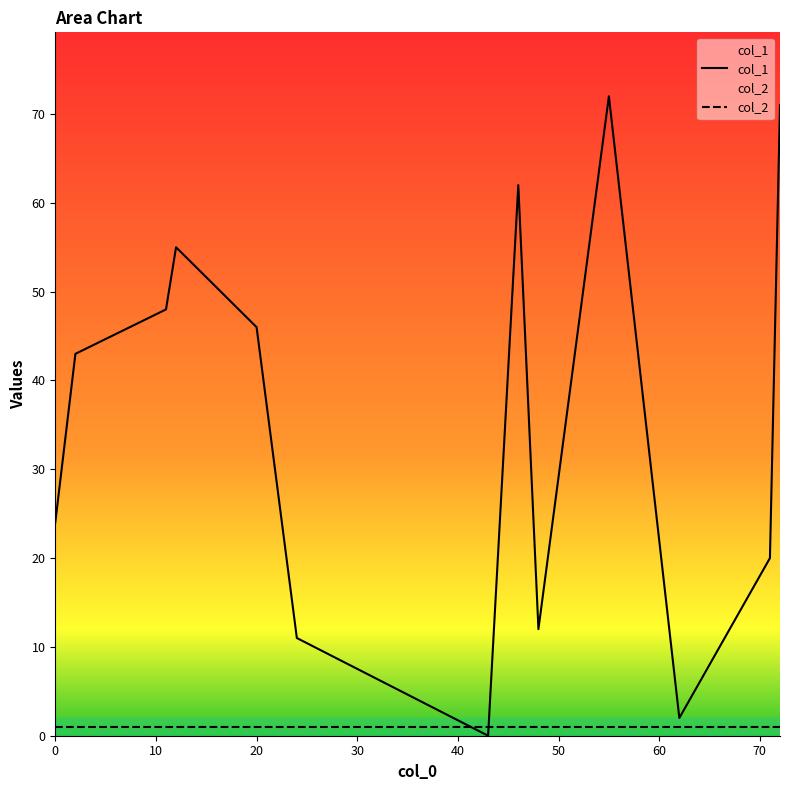

Count the number of data series in this chart.

2